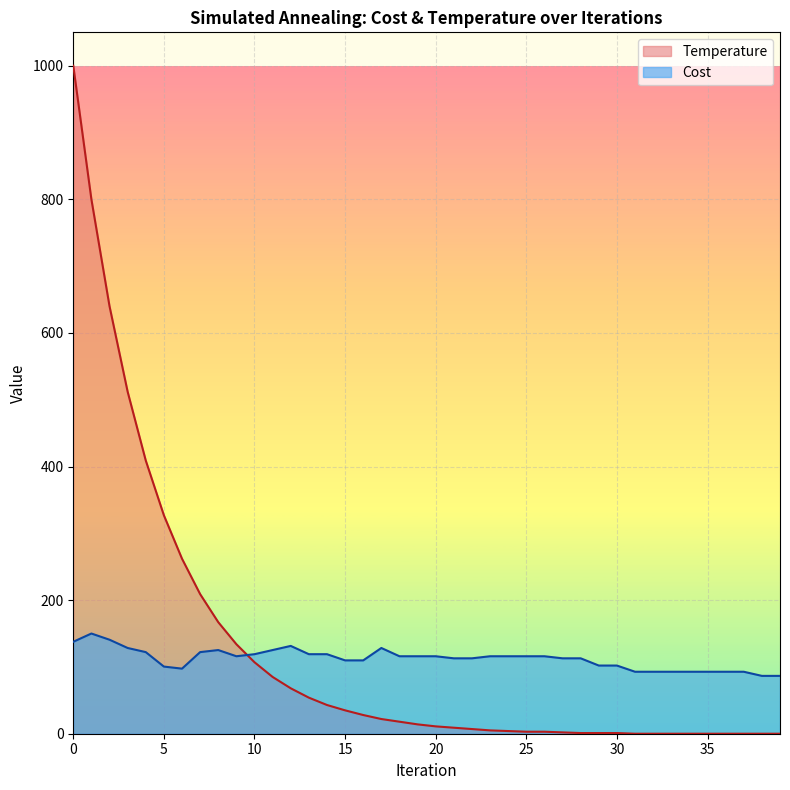

Rank the series by their maximum value, from highest to lowest.

Temperature, Cost